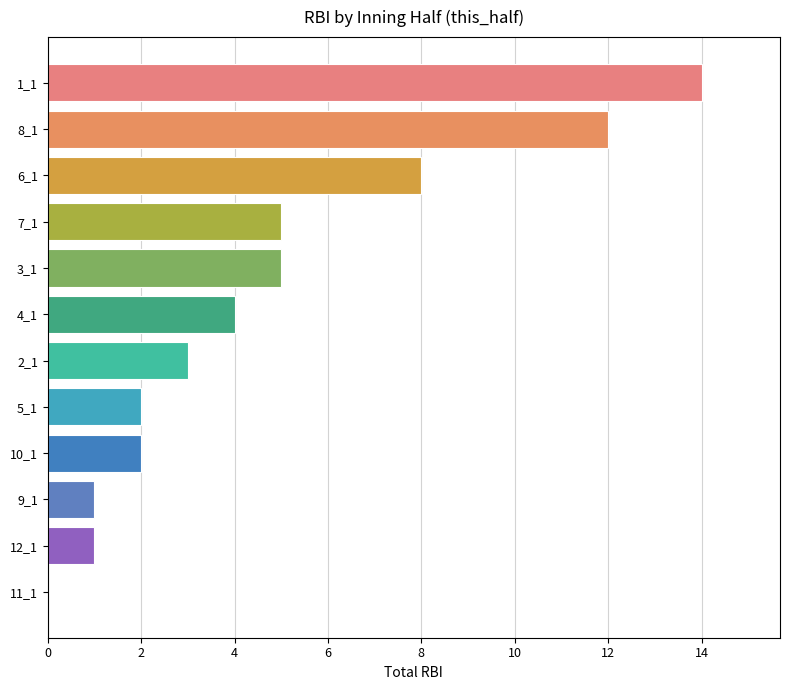

Count the number of categories in the chart.

12